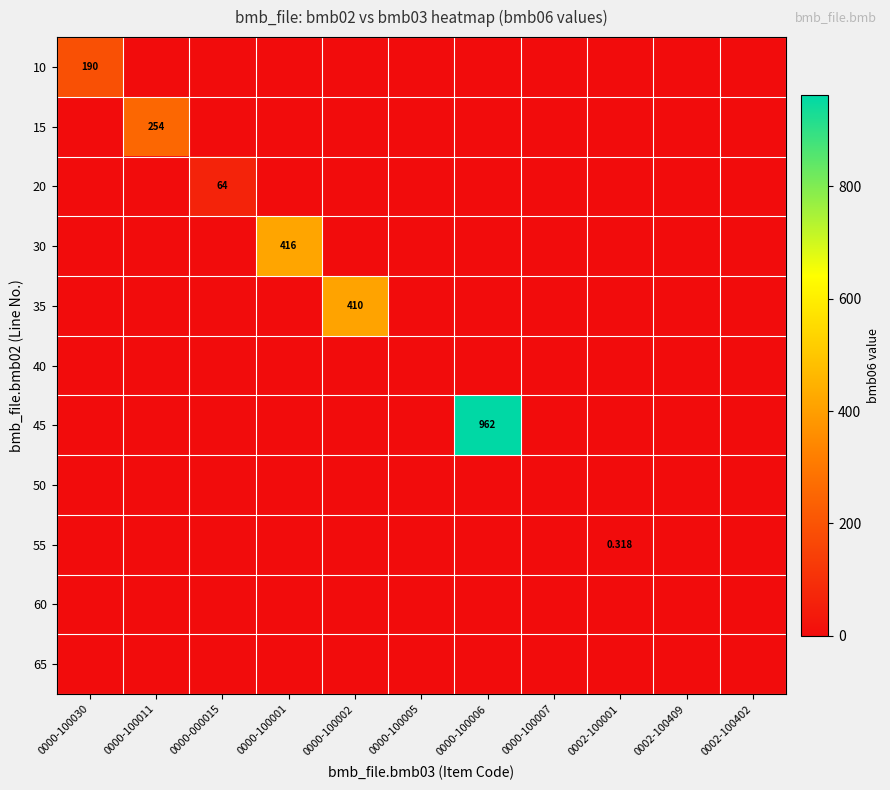

At which category is the sum across all series the highest?

0000-100006